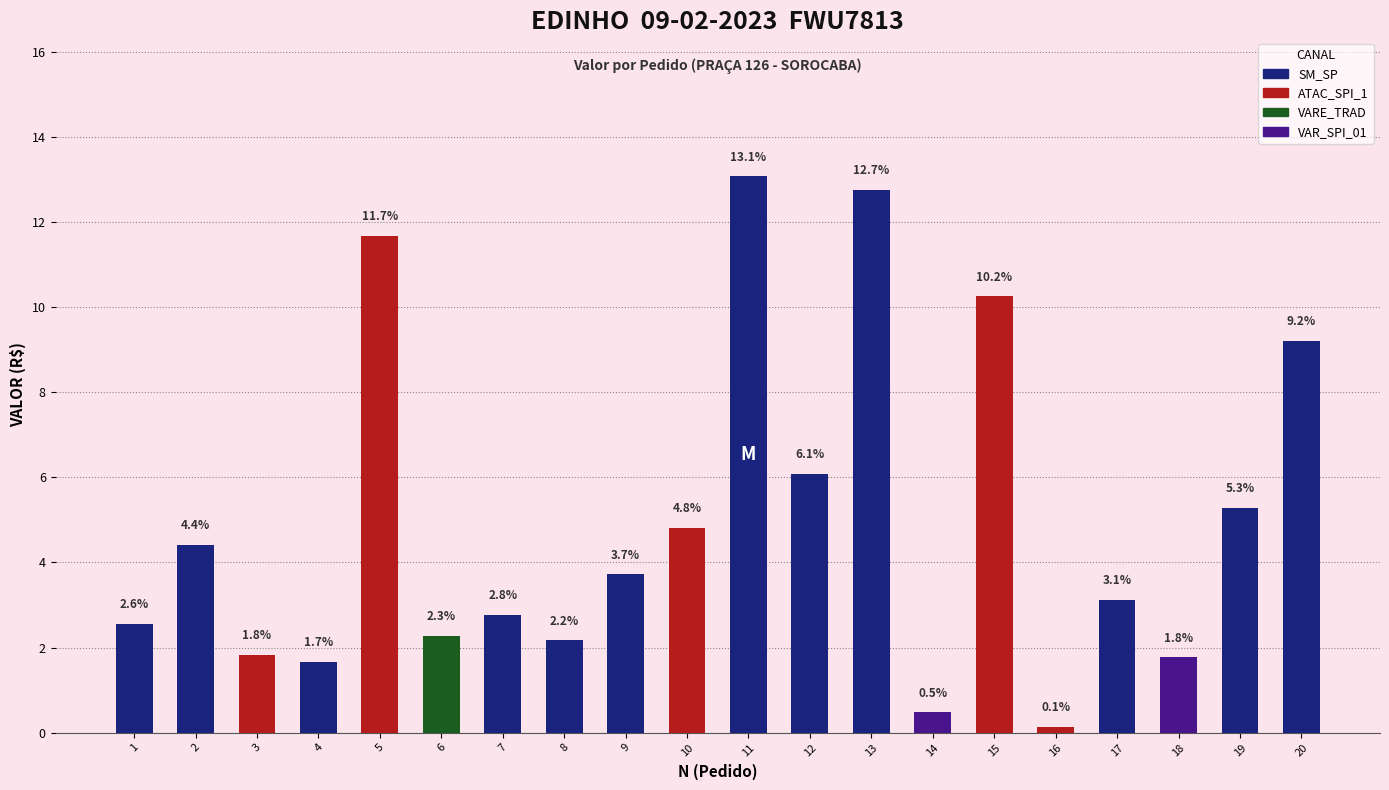

Does the chart contain stacked bars?

No